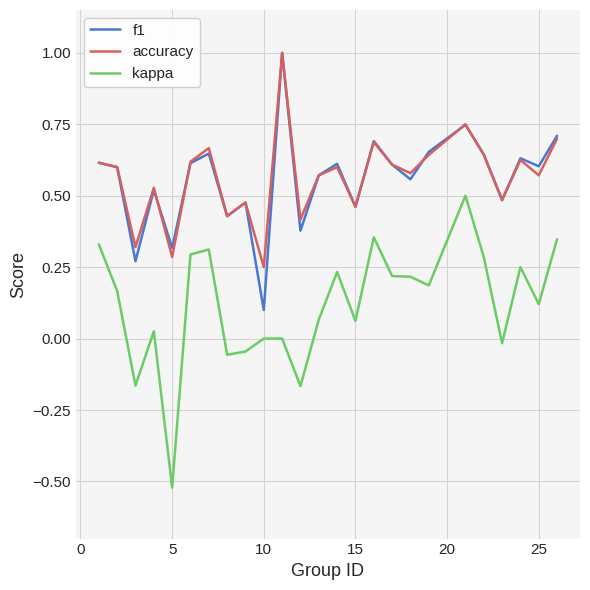

True or false: kappa and accuracy intersect in this chart.

False